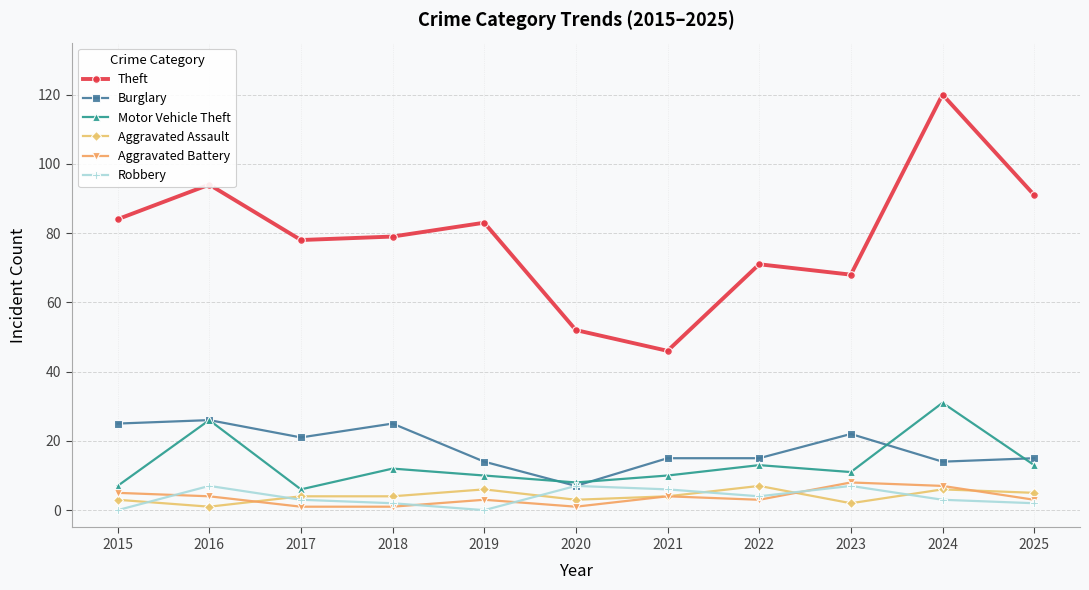

At which category does Robbery reach its first local peak?

2016